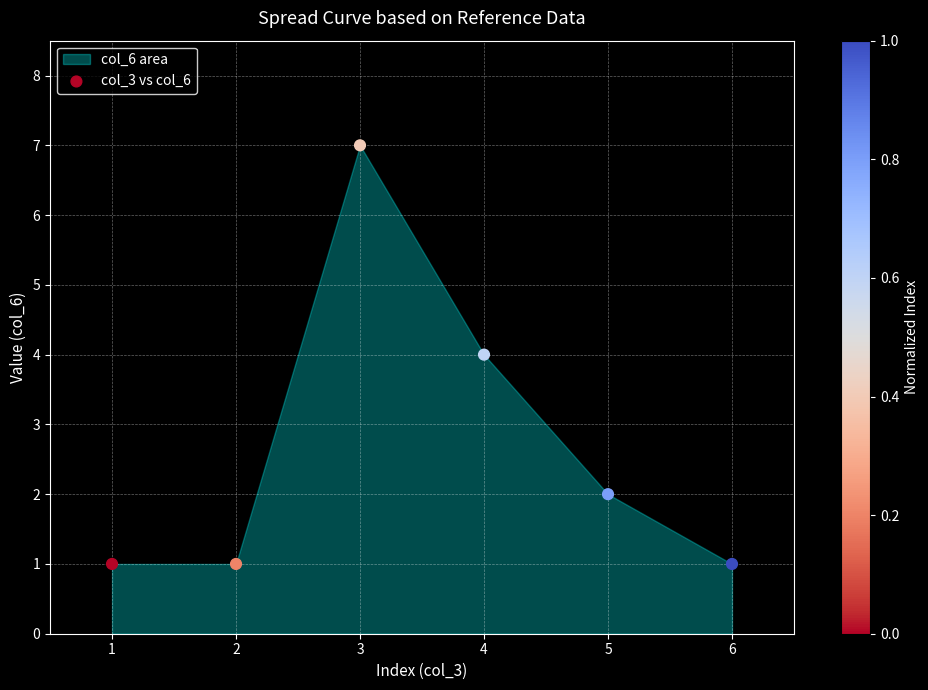

What is the range of Y values (max minus min)?

6